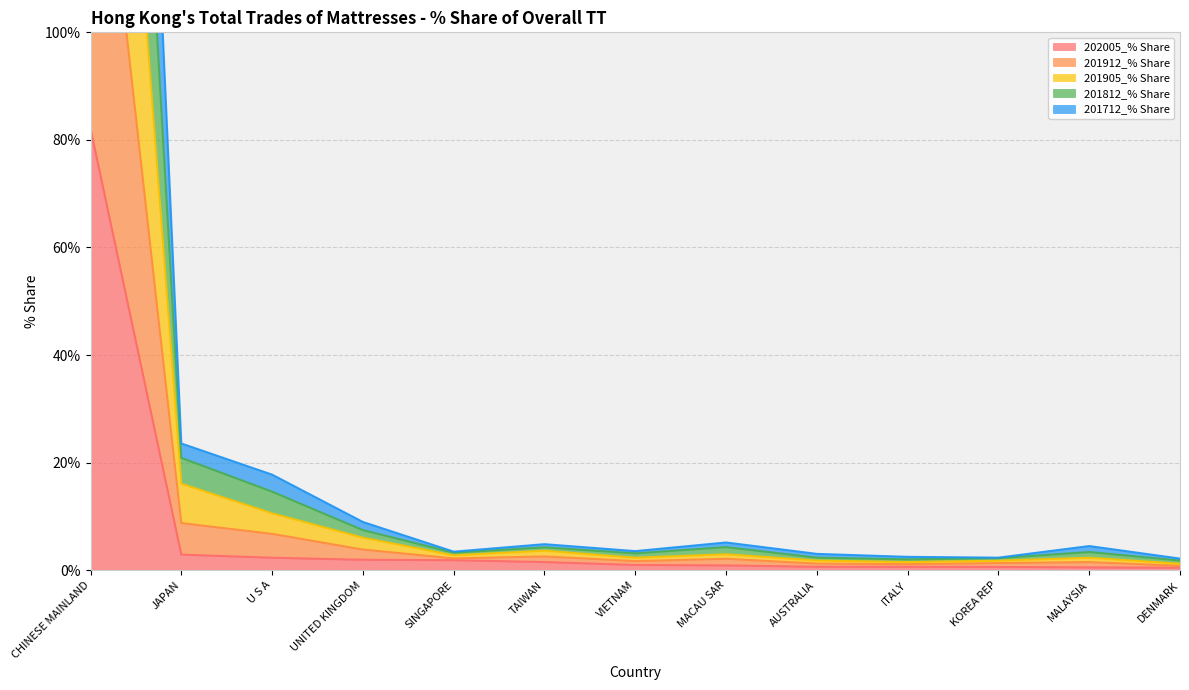

True or false: 202005_% Share has a value of 0.4 at MACAU SAR.

False